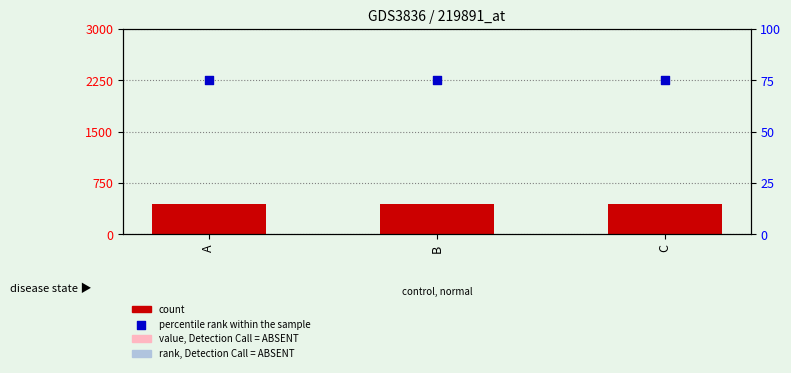

Which series has the widest spread of Y values?

count